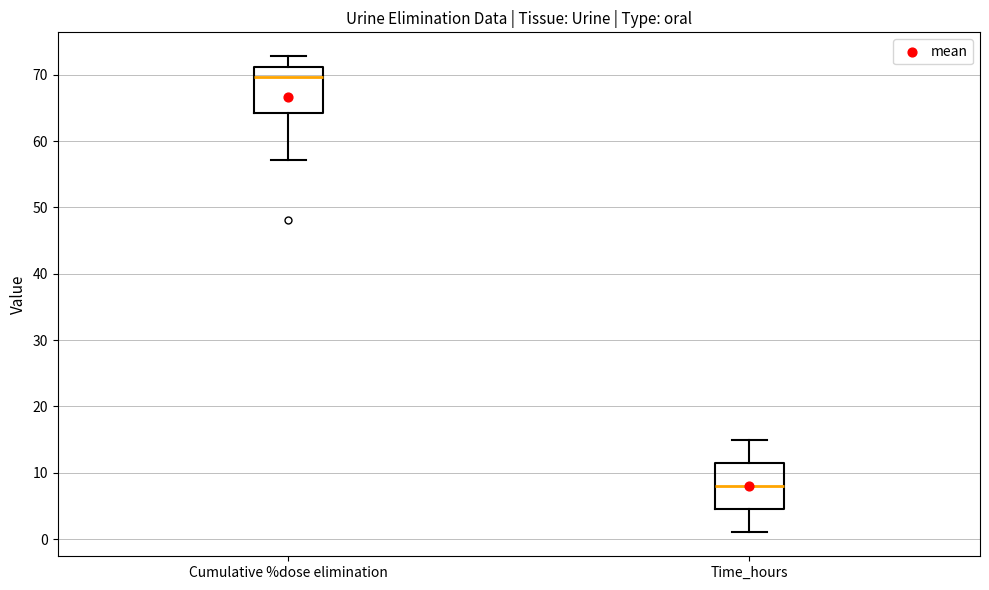

Which box has the lowest median line?

Time_hours